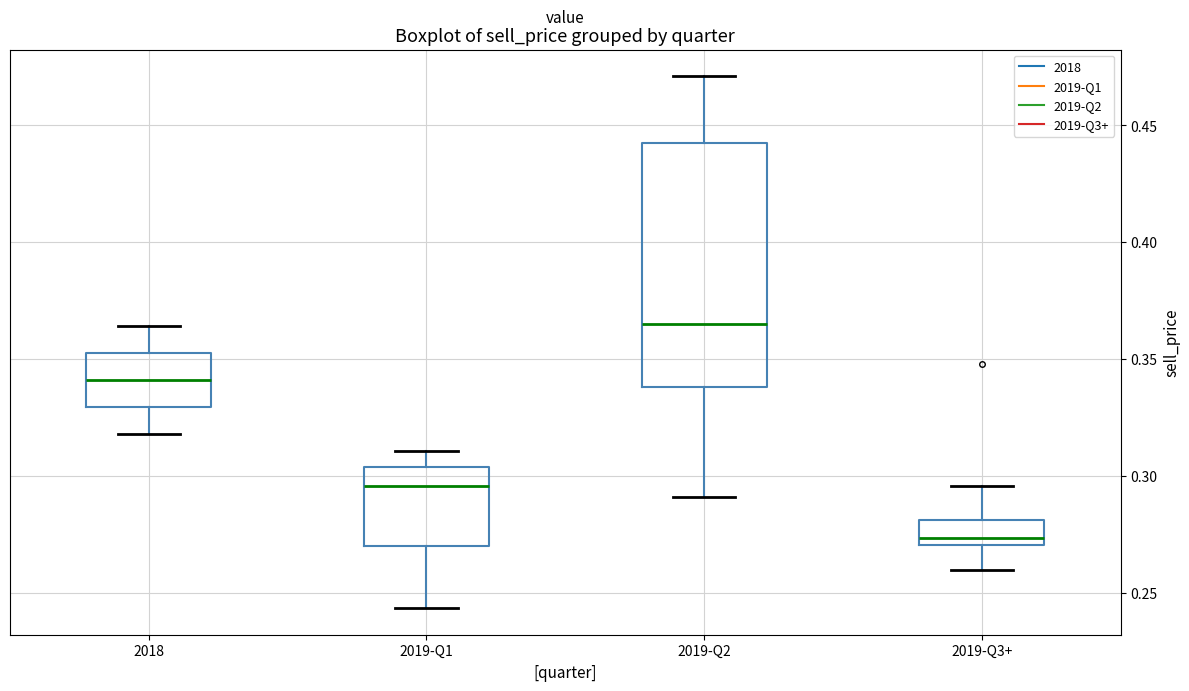

Where does the upper whisker of the box for 2019-Q2 end on the y-axis? The values are not printed on the chart, so give them approximately, as read against the axis.

0.470